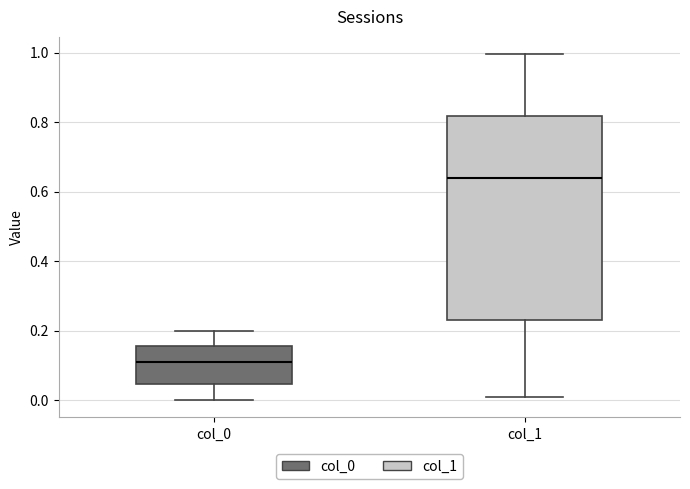

Which box is the tallest, from its lower edge to its upper edge?

col_1